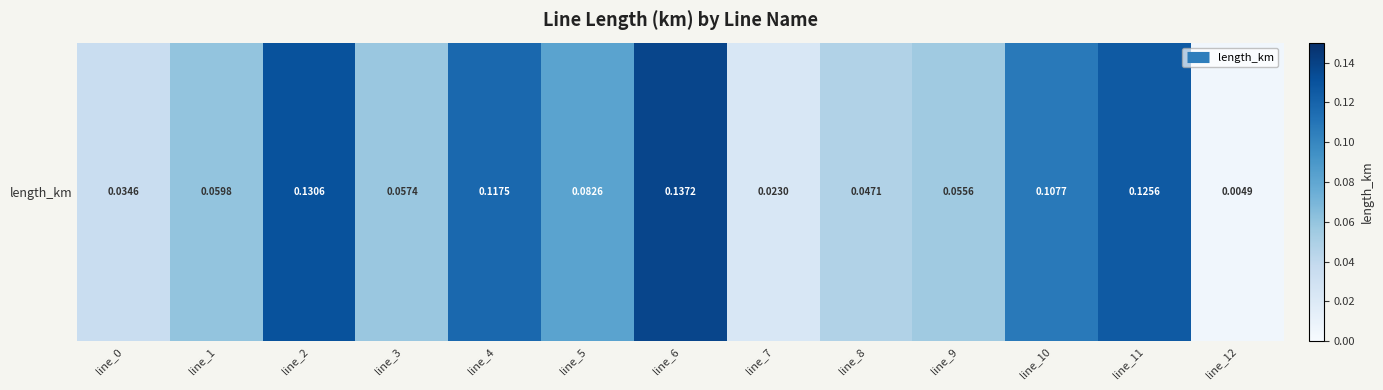

Count the number of categories in the chart.

13